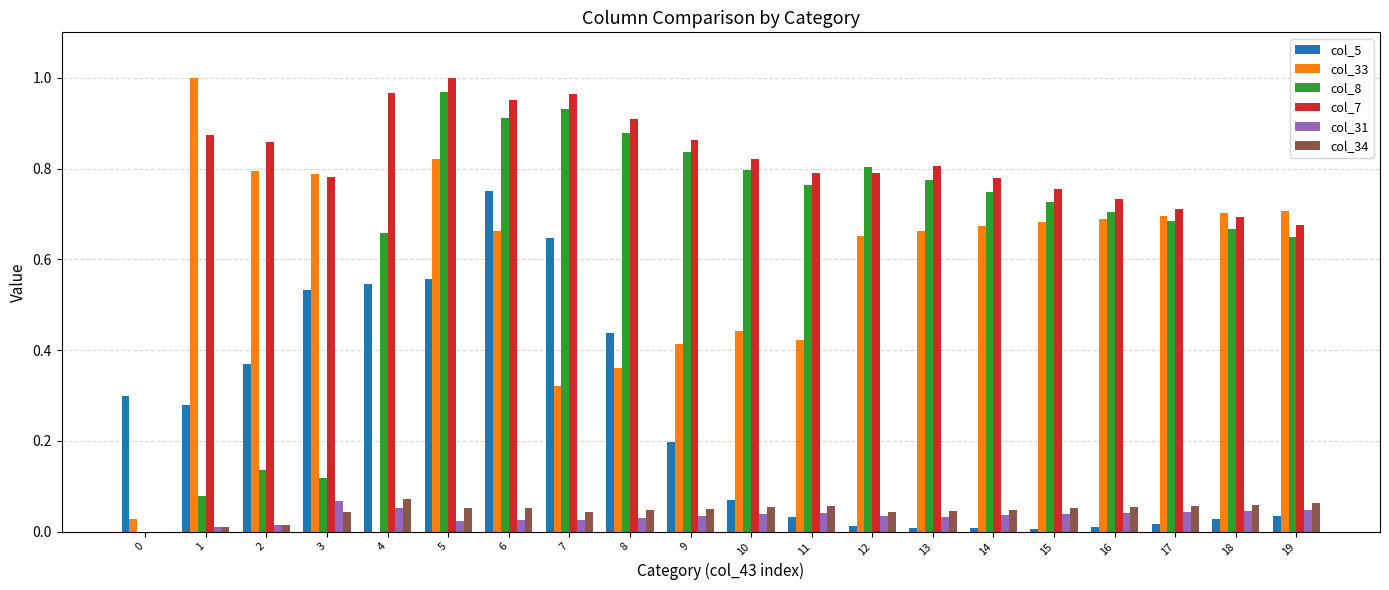

Which series has the largest total across all categories?

col_7